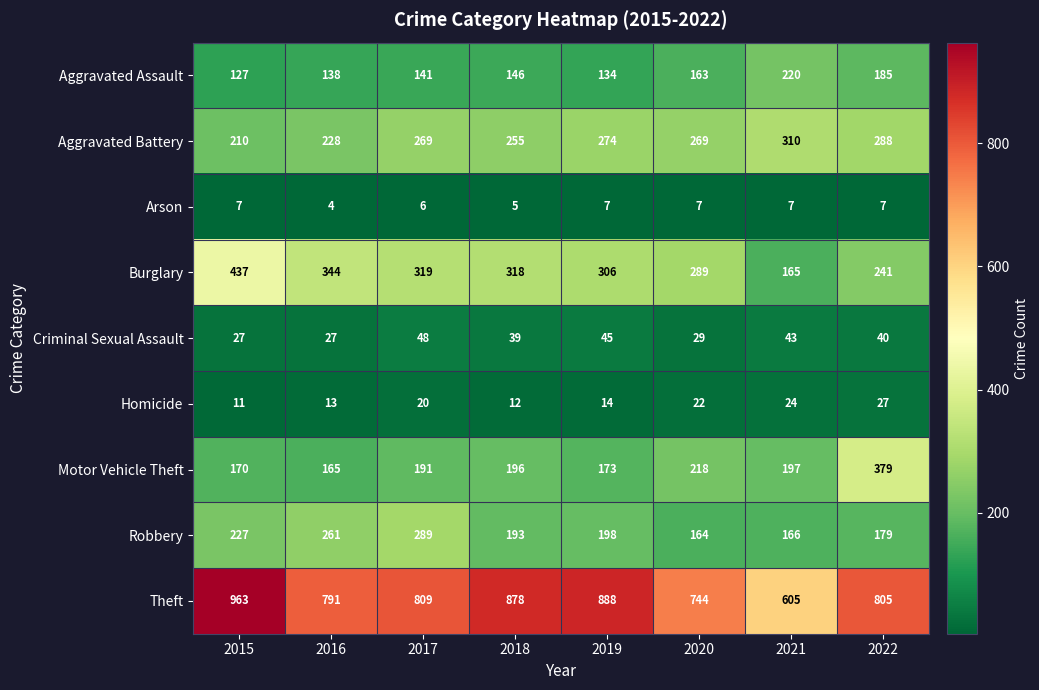

What is the difference between the Aggravated Assault values at 2018 and 2015?

19